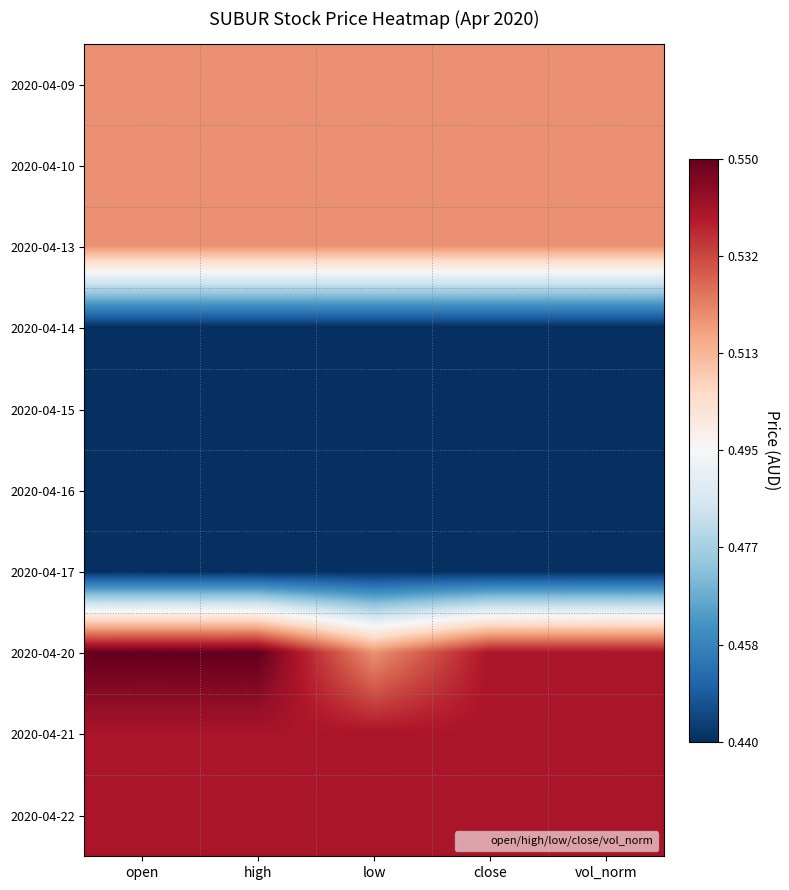

Which category has the highest value across all series?

open